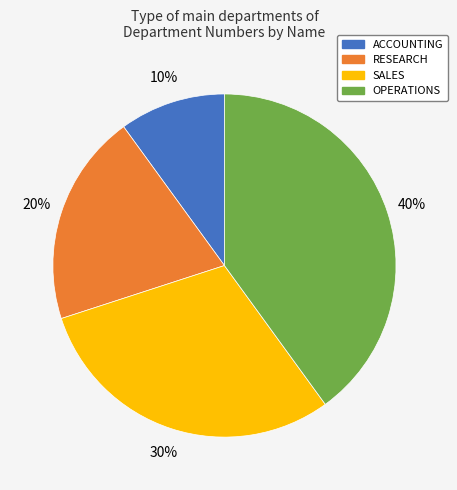

How many slices are in this pie chart?

4